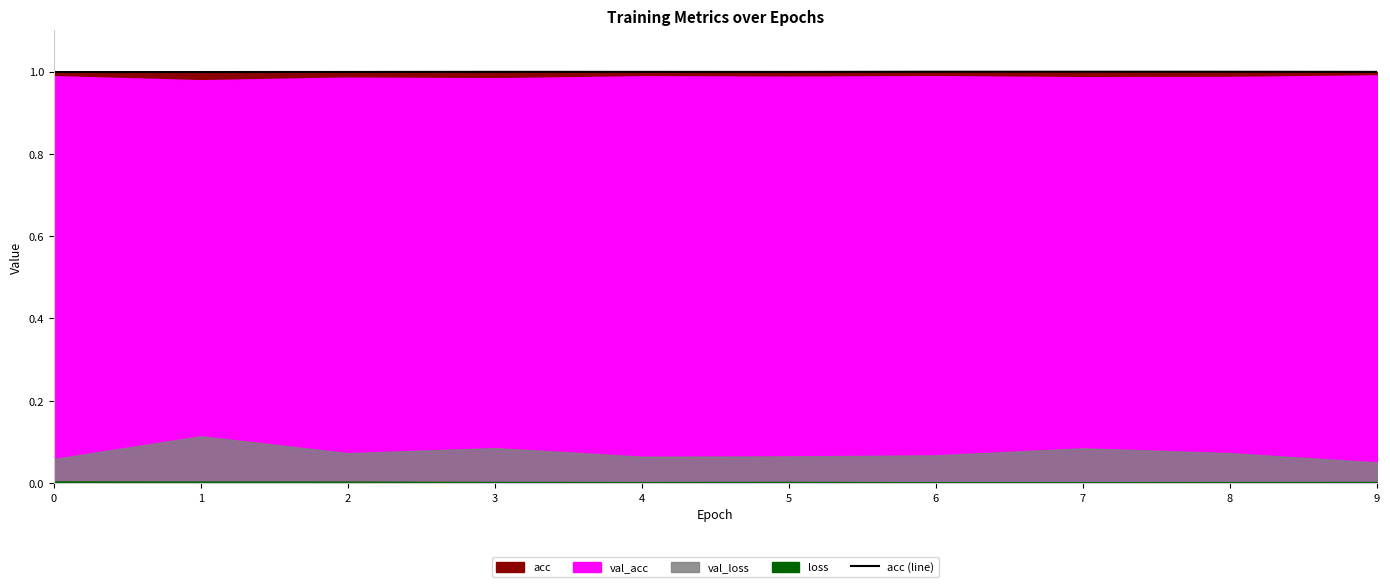

What is the value of the 1st point from the left?

1.0